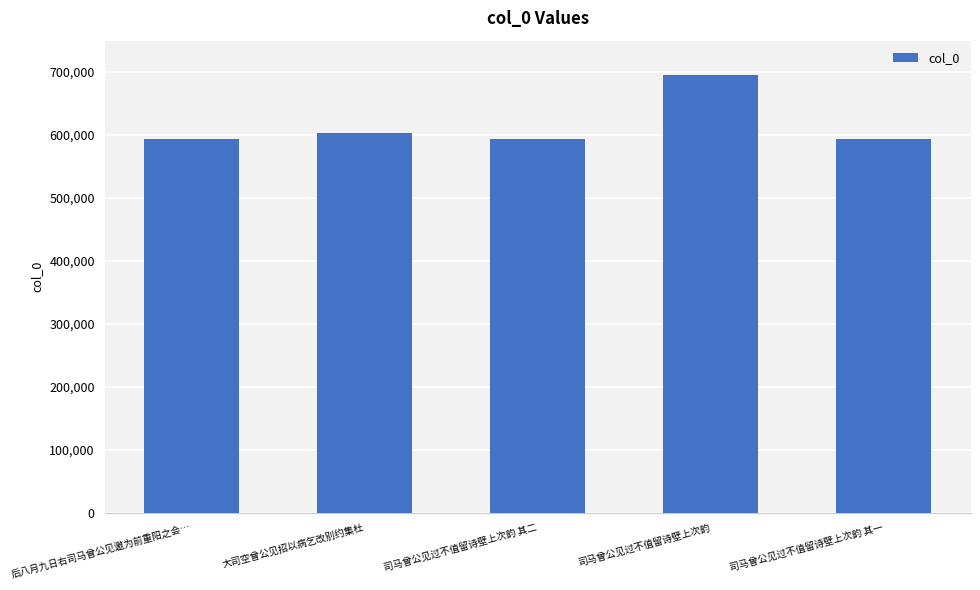

At which label is the value closest to 644776?

大司空曾公见招以病乞改别约集杜